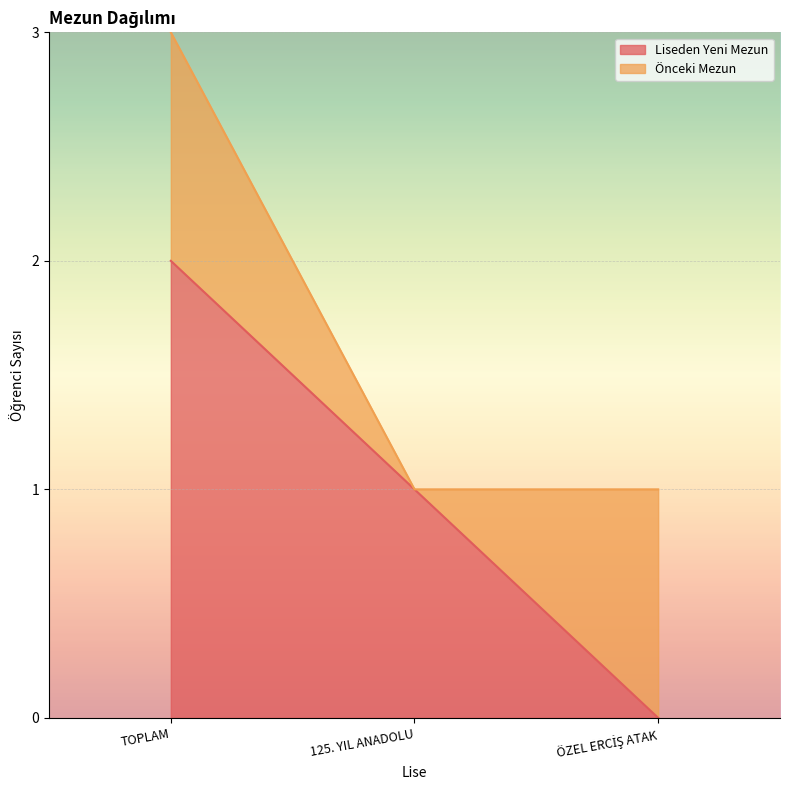

The chart shows a value of 3 at TOPLAM. True or false?

False